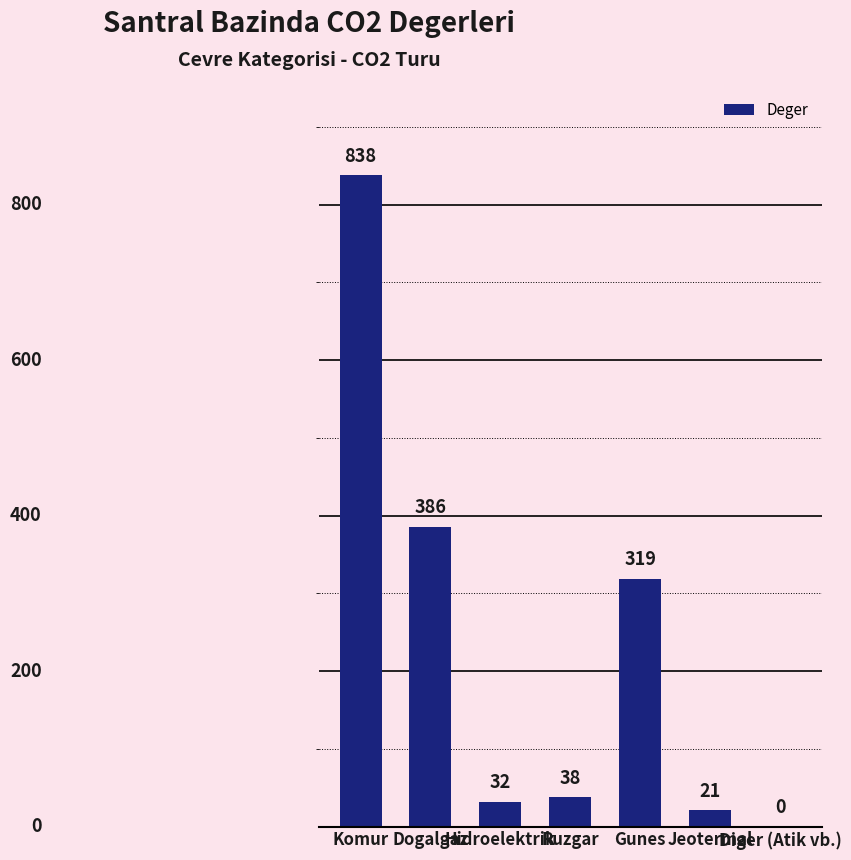

Are the bars horizontal?

No